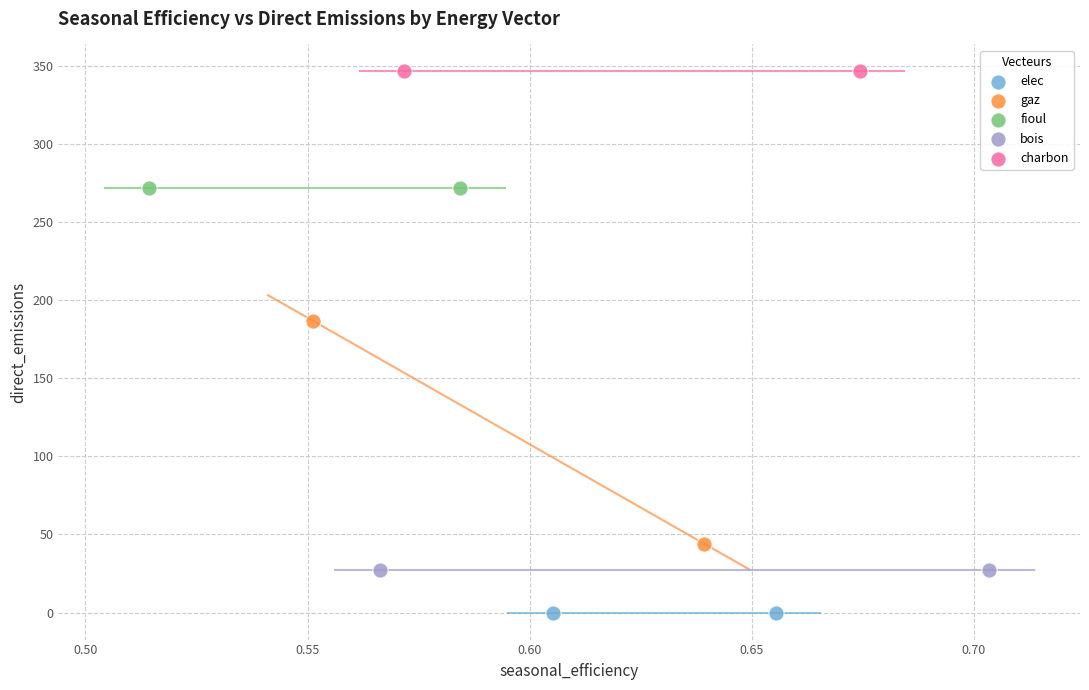

What are all the series names shown in the legend?

elec, gaz, fioul, bois, charbon